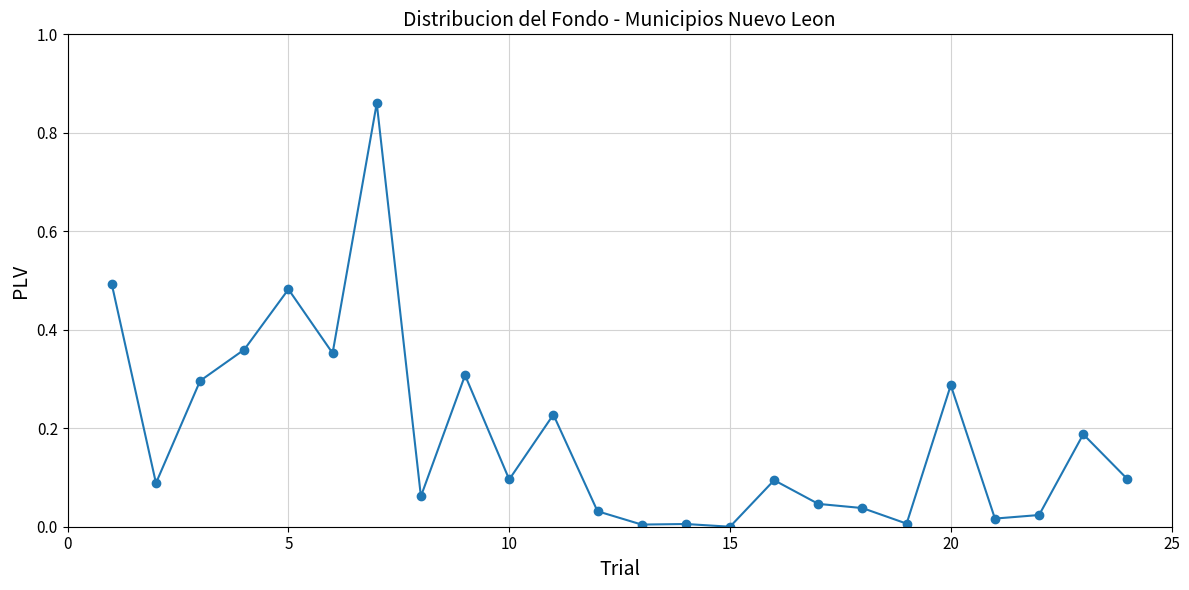

True or false: there are more than 1 points higher than both neighbors.

True